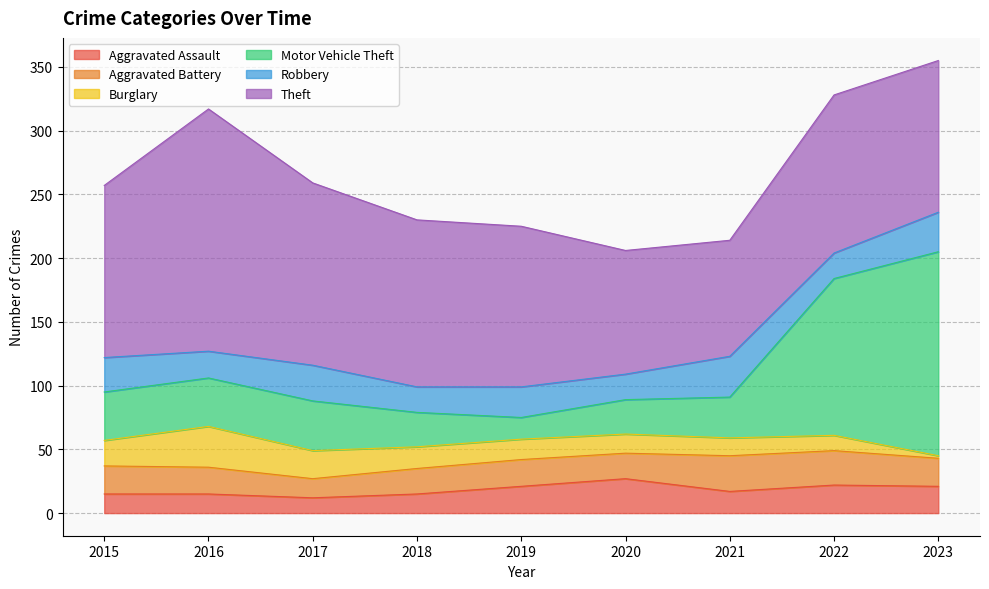

What is the spread (max minus min) of values at 2016?

175